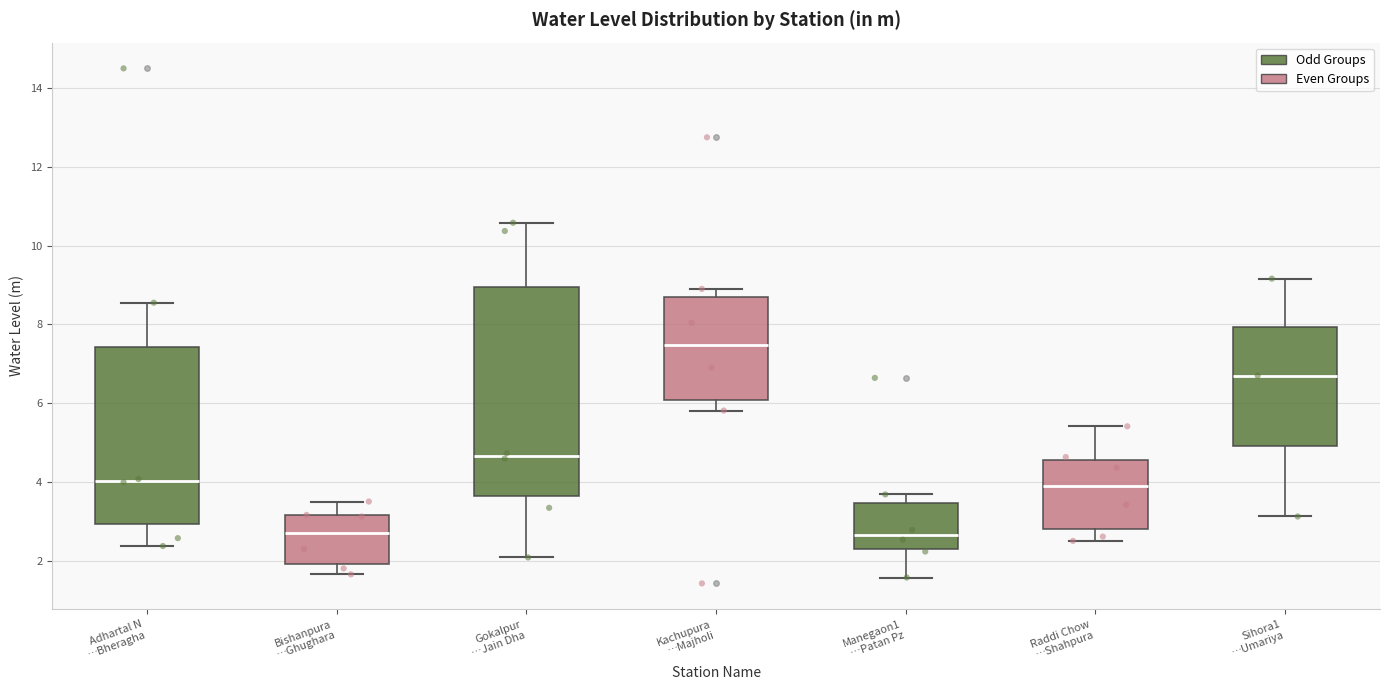

Where is the upper edge of the box for Raddi Chow …Shahpura on the y-axis? The values are not printed on the chart, so give them approximately, as read against the axis.

4.6